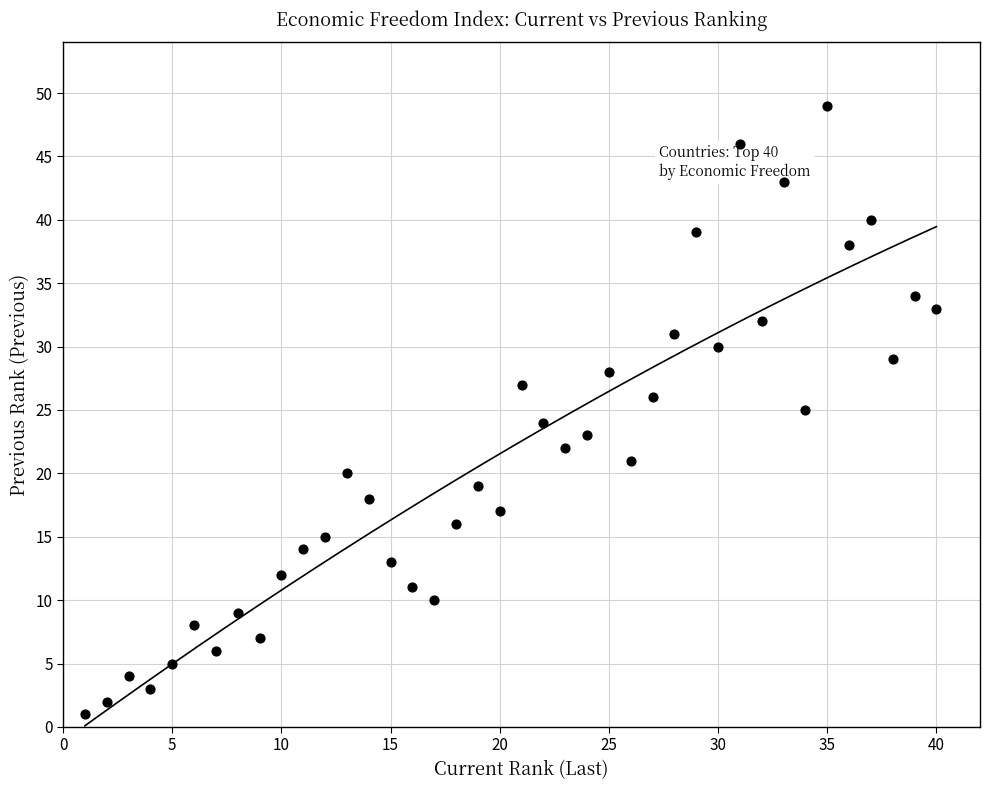

What is the range of X values (max minus min)?

39